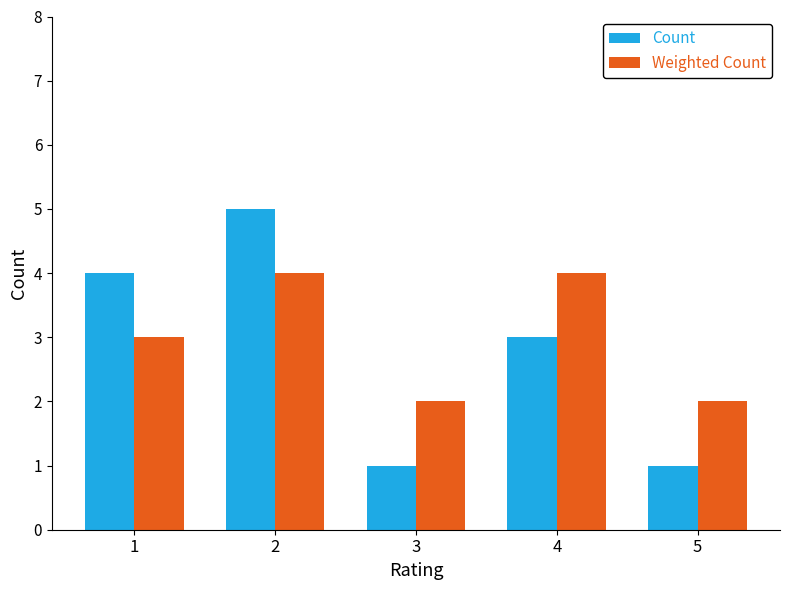

What is the highest value of the Count series?

5